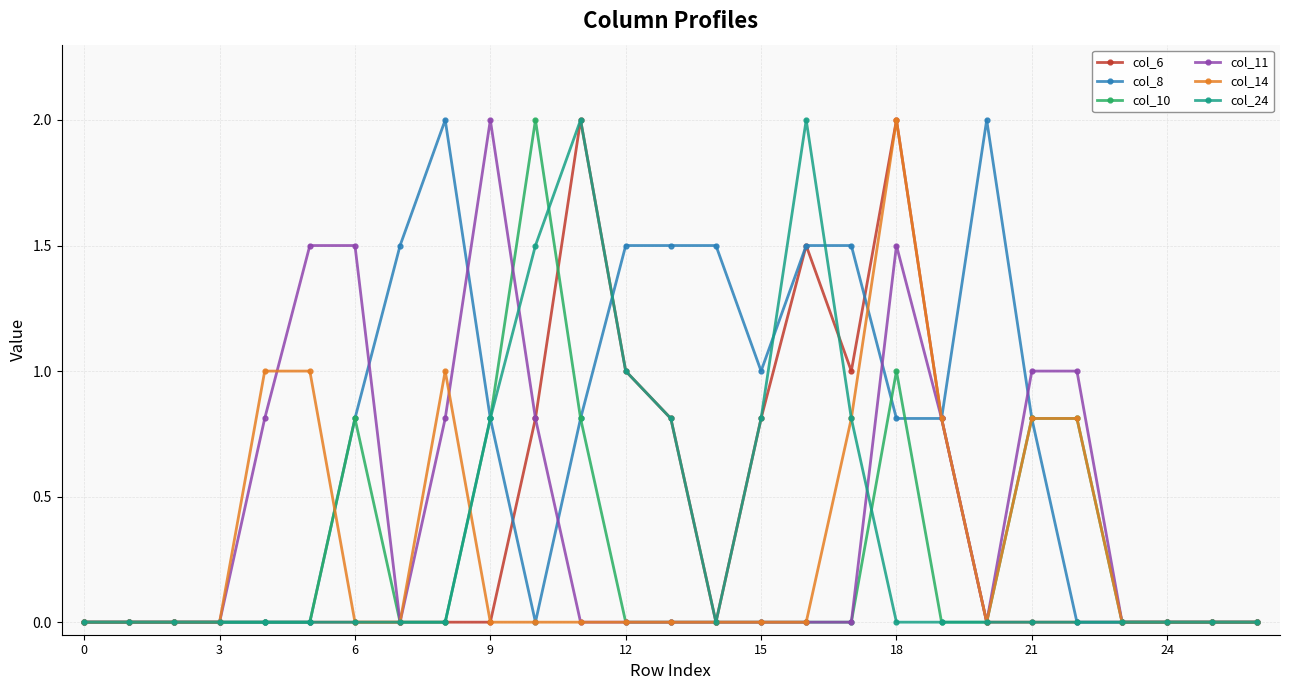

What is the difference between the maximum and minimum values in the col_14 series?

2.0